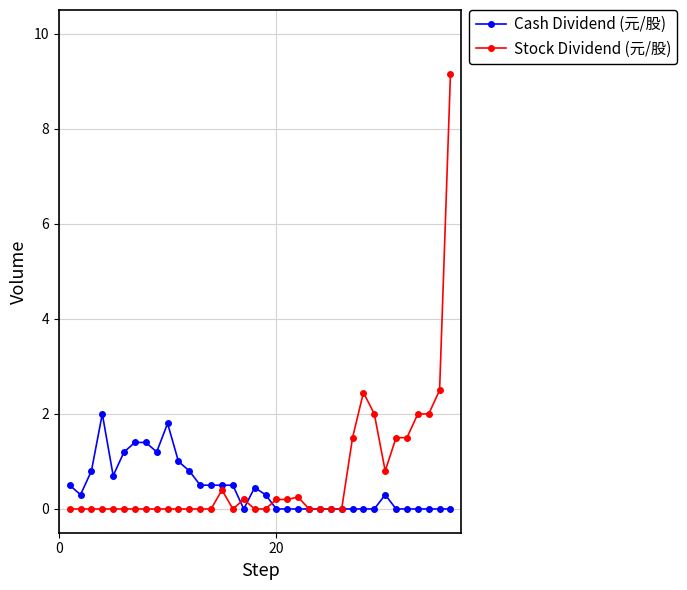

True or false: Cash Dividend (元/股) has more than 2 interior local peaks.

True